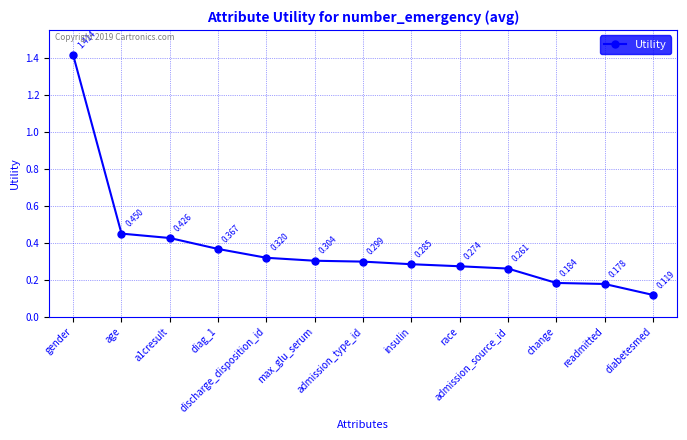

What is the label of the 10th point from the left?

admission_source_id